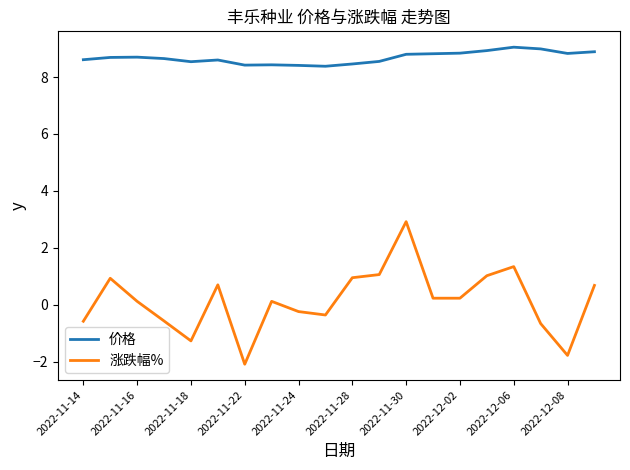

How many series are shown in this chart?

2